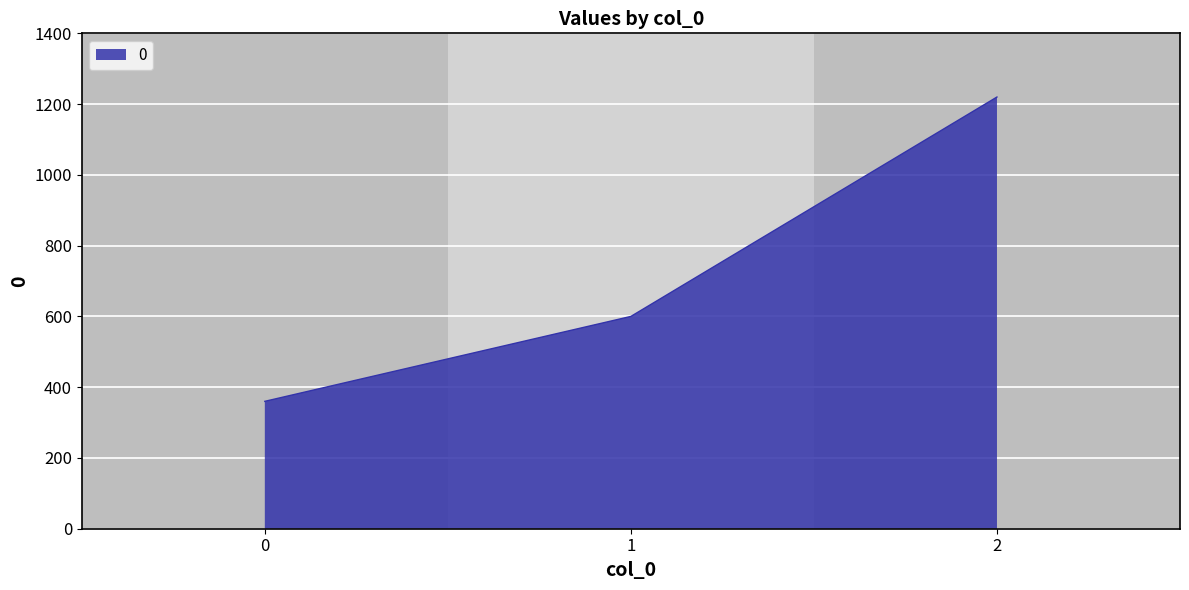

How many lines are shown in the chart?

1